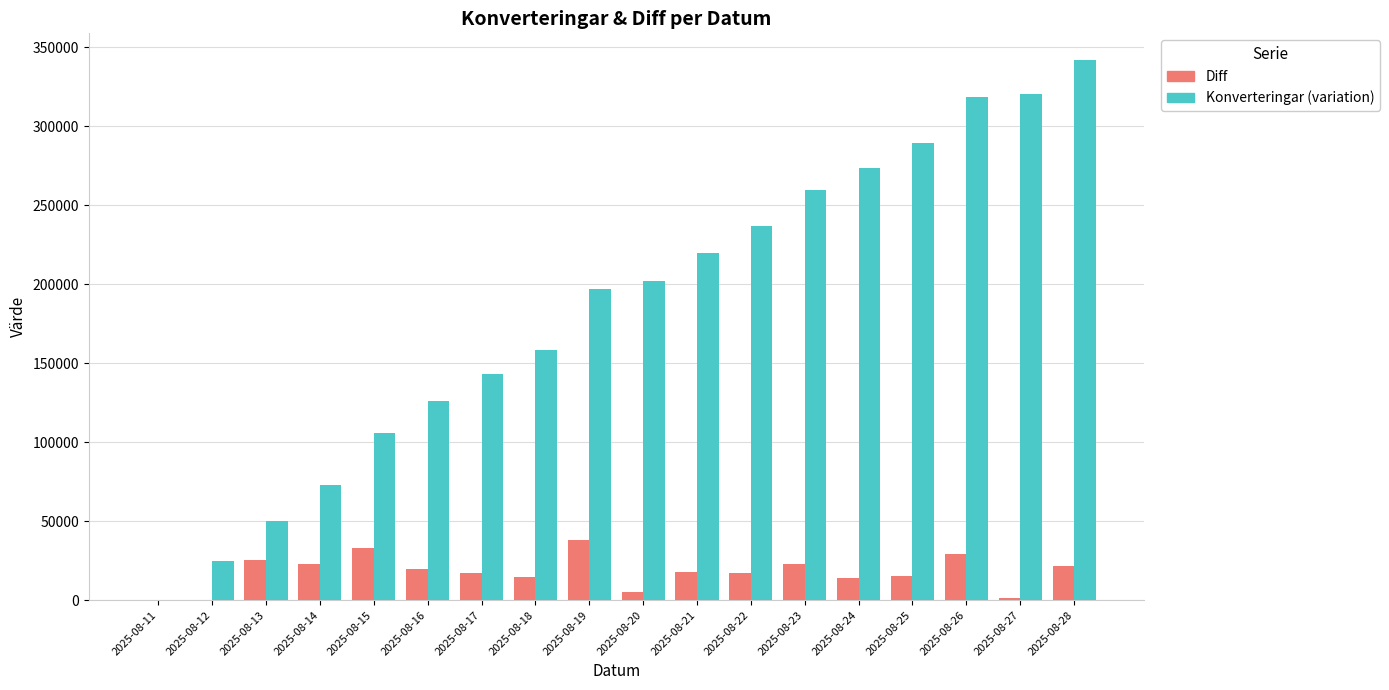

The value of Konverteringar (variation) at 2025-08-11 is -195867. True or false?

False